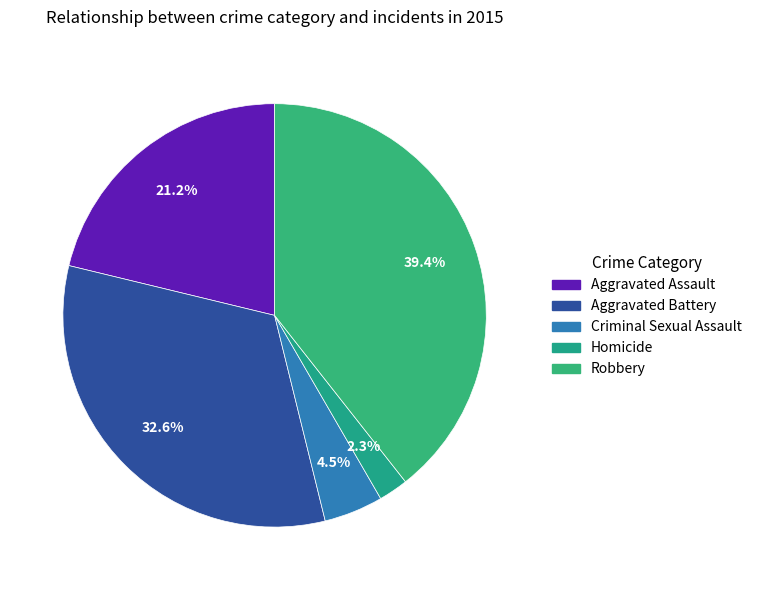

How many segments does this pie chart have?

5